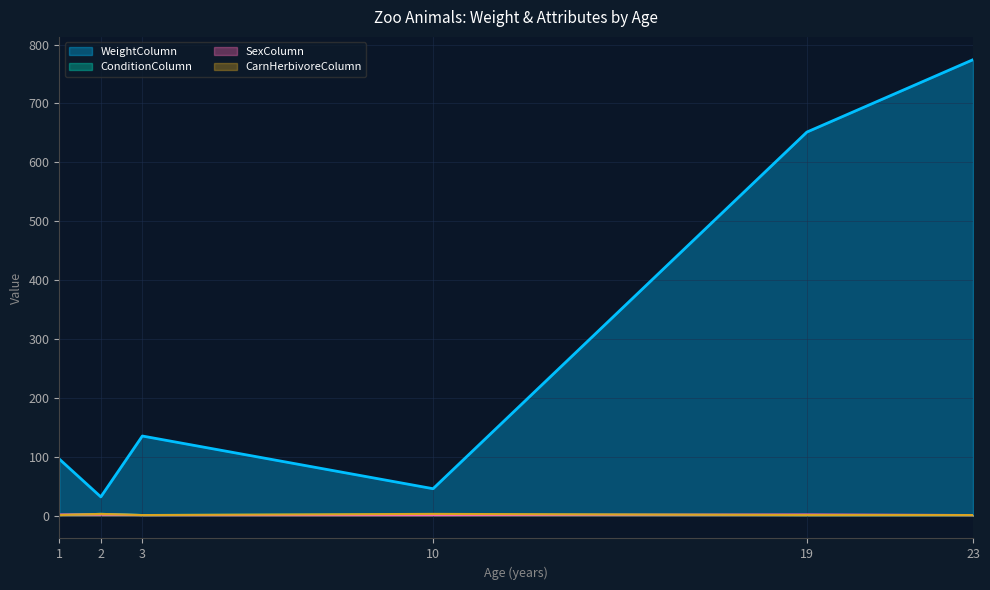

Read the ConditionColumn value at 19.

1.0